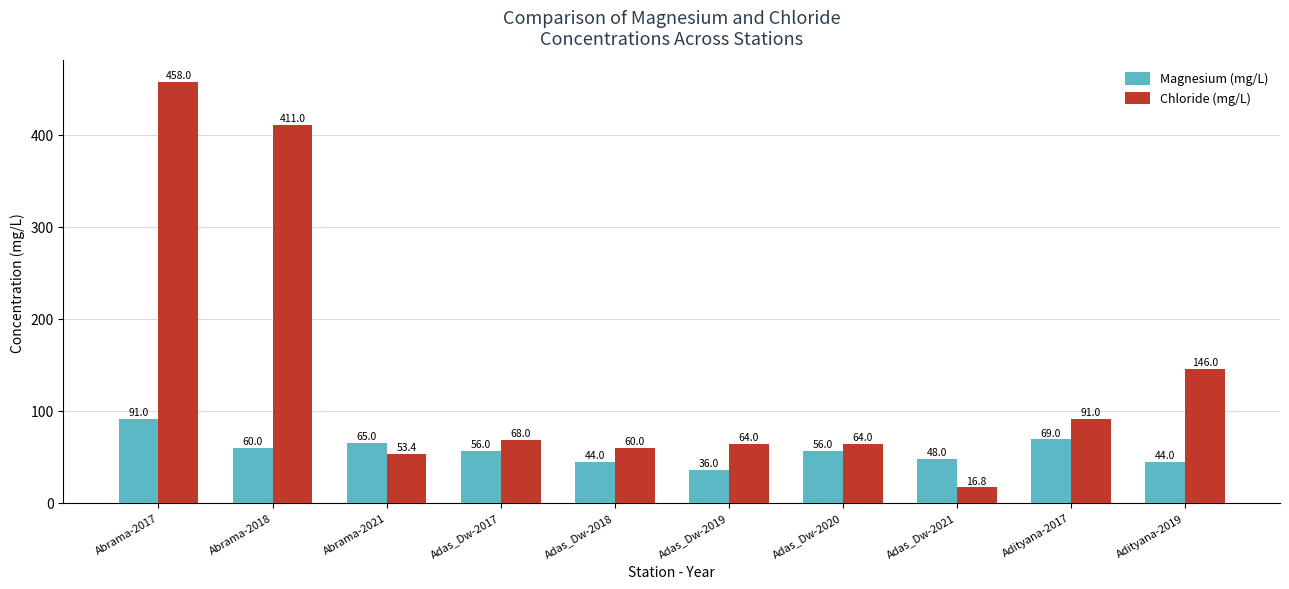

At which label does Magnesium (mg/L) first exceed 56?

Abrama-2017